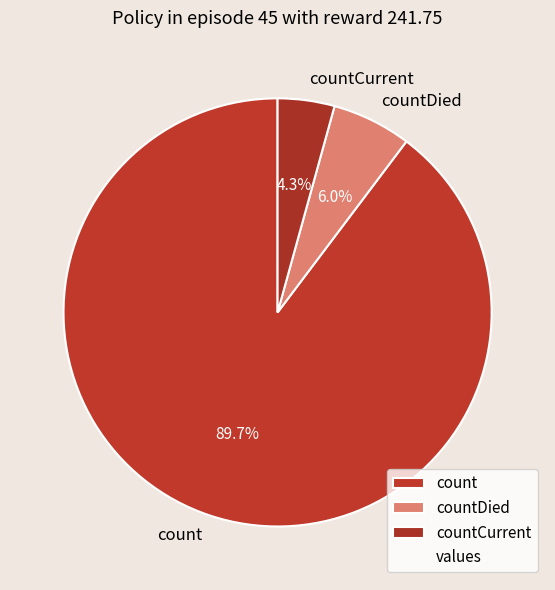

To the nearest percent, what percentage of the pie is countCurrent?

4%